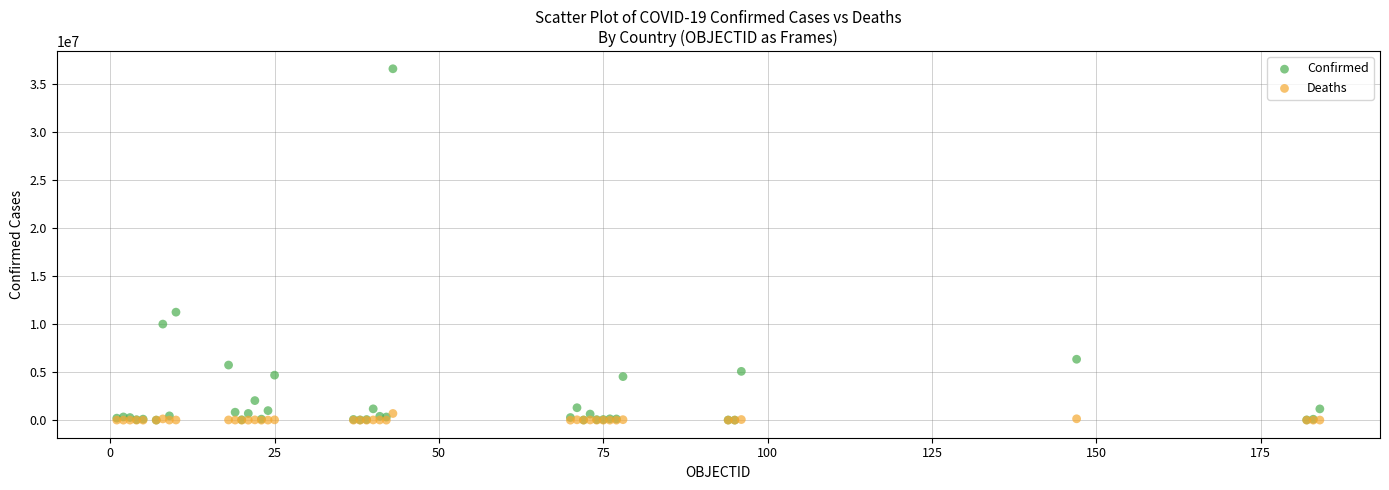

Across all series, what Y value is closest to 18298978?

11247412